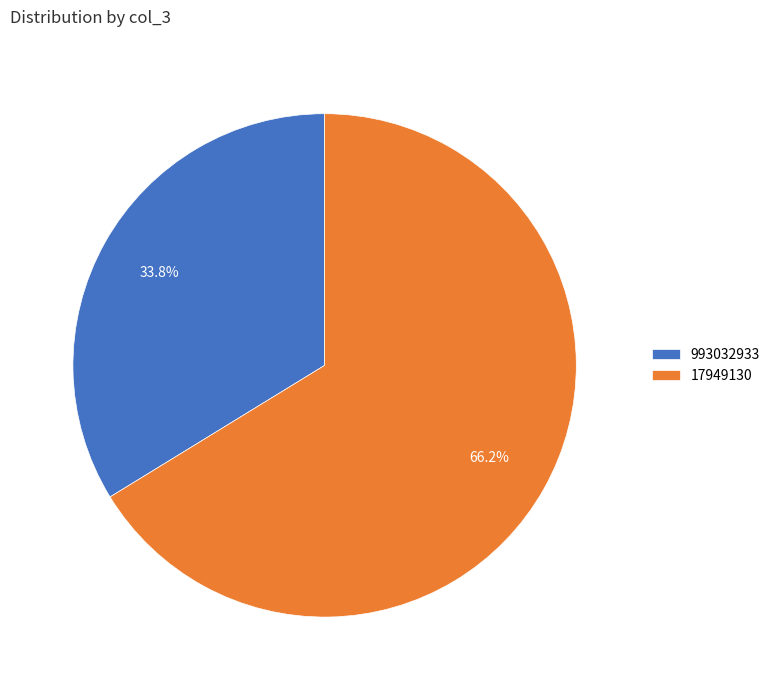

Which category has the smallest portion of the pie?

993032933